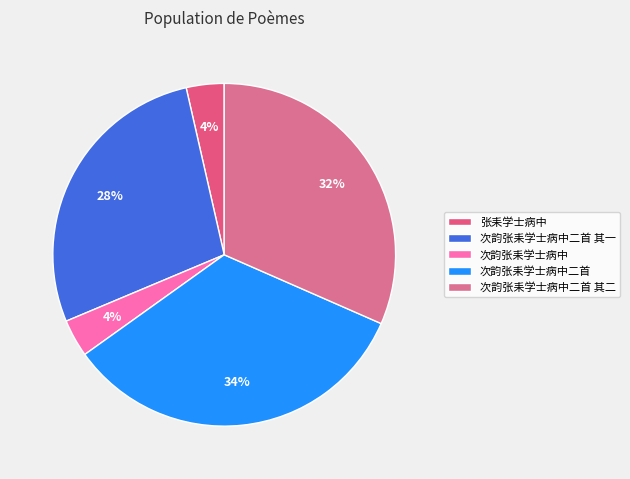

What is the ratio of the value at 张耒学士病中 to the value at 次韵张耒学士病中二首 其一?

0.1